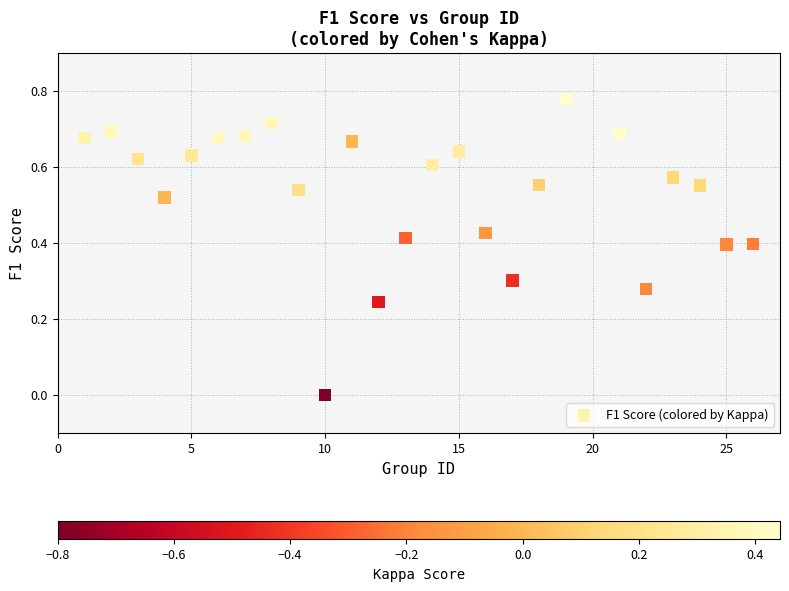

What is the range of X values (max minus min)?

25.0